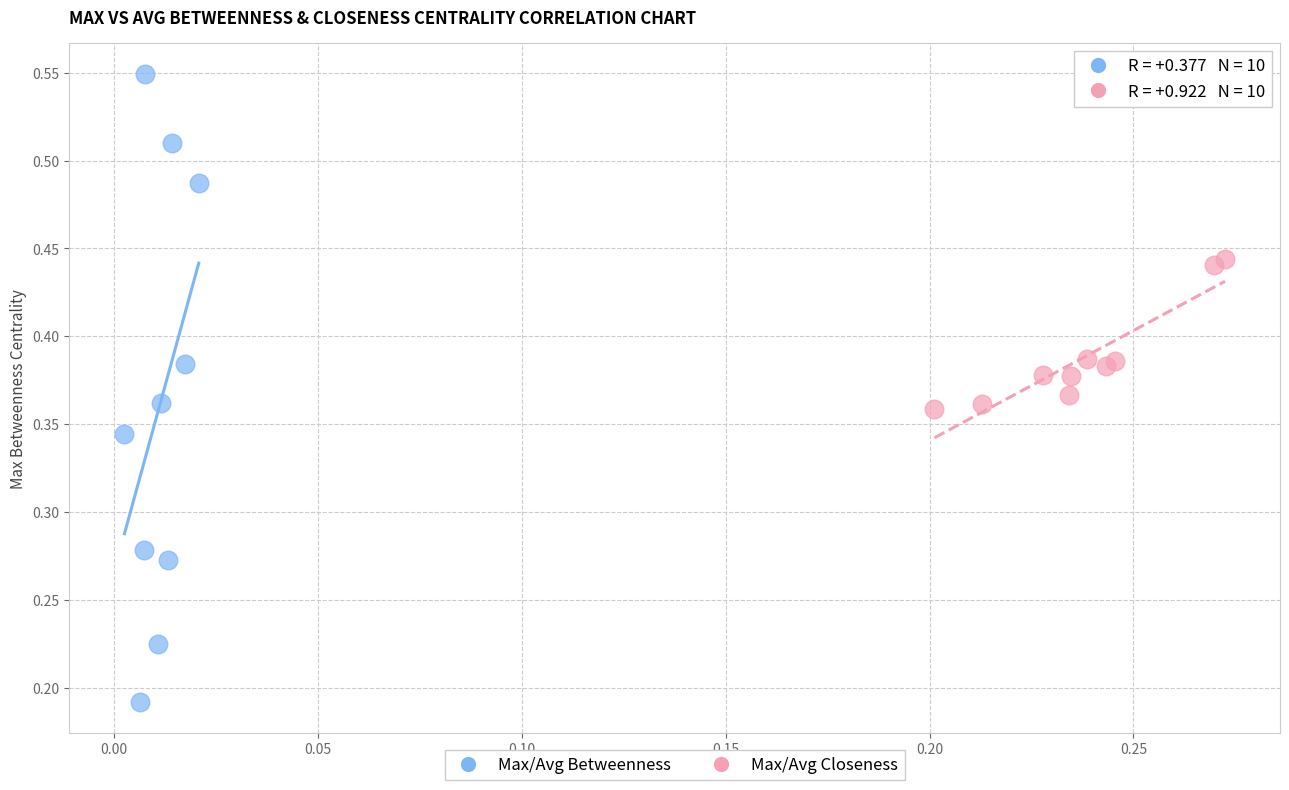

Which series contains the highest Y value?

Max/Avg Betweenness